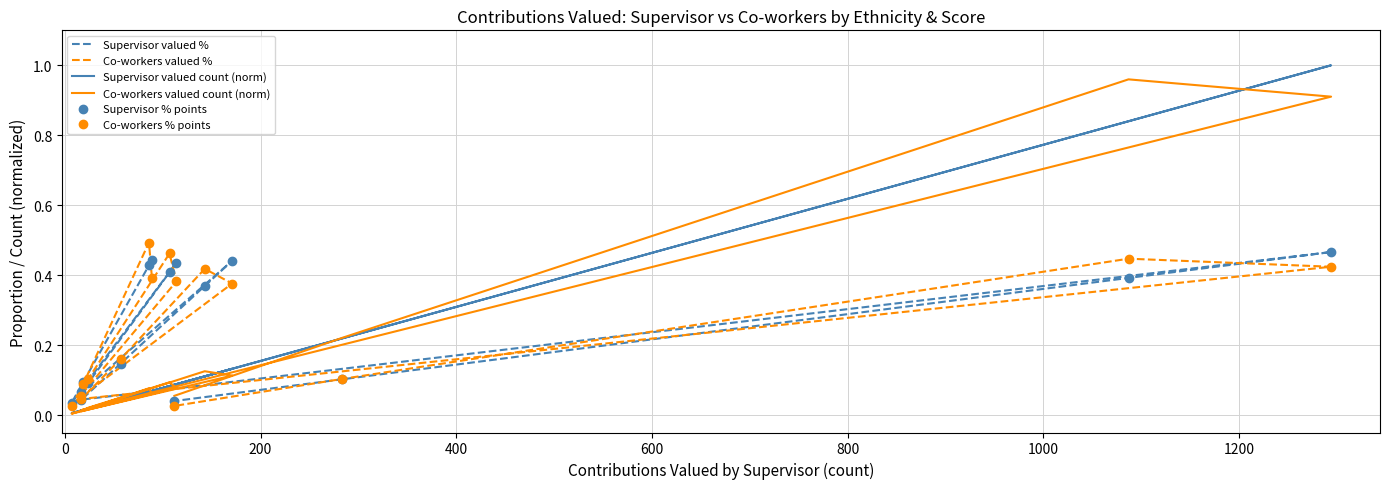

How many lines are shown in the chart?

6